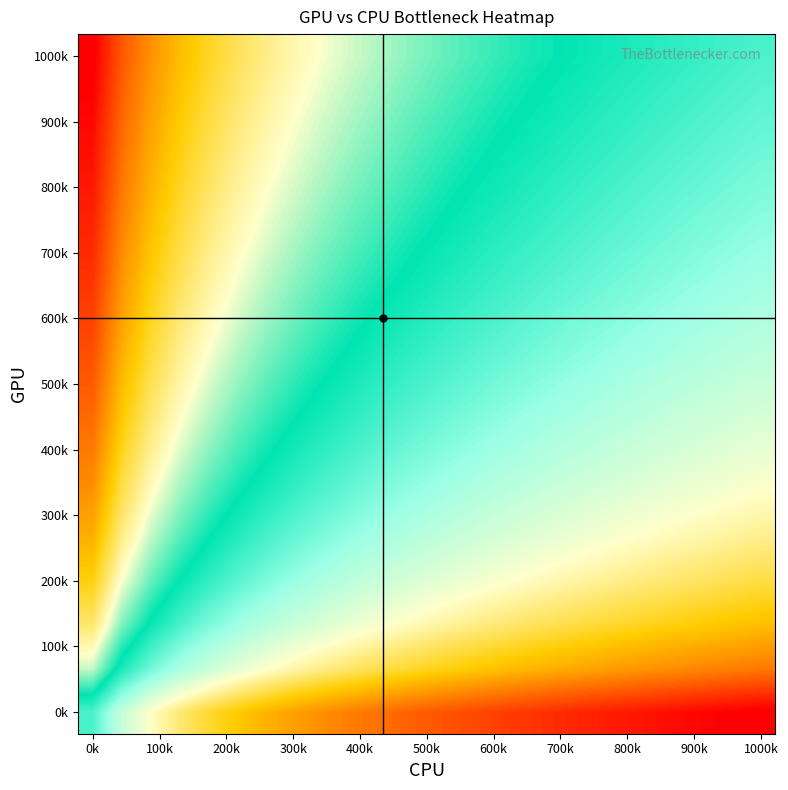

At which category does the chart reach its peak across all series?

0k